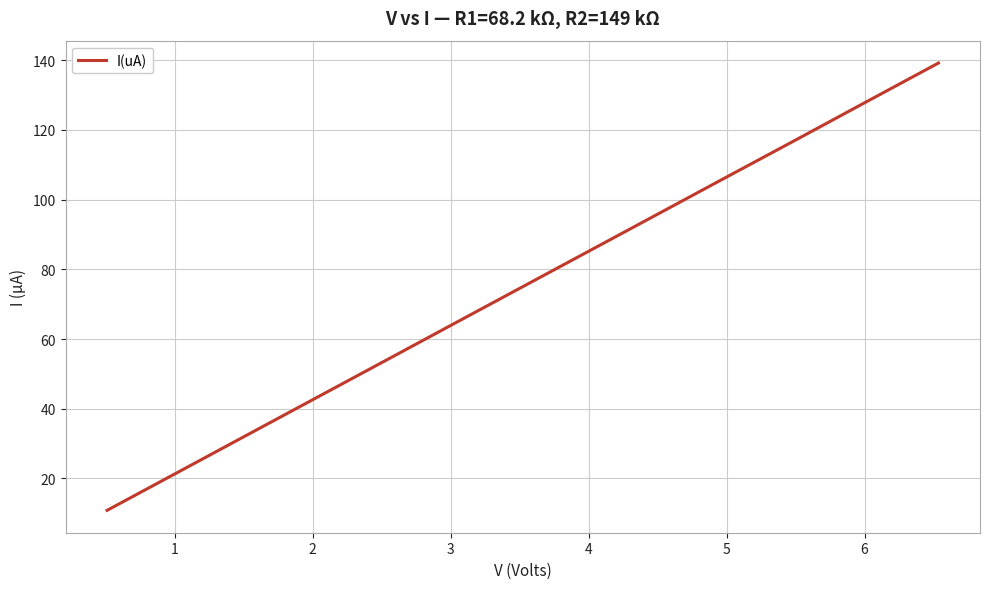

What is the difference between the maximum and minimum values?

128.3